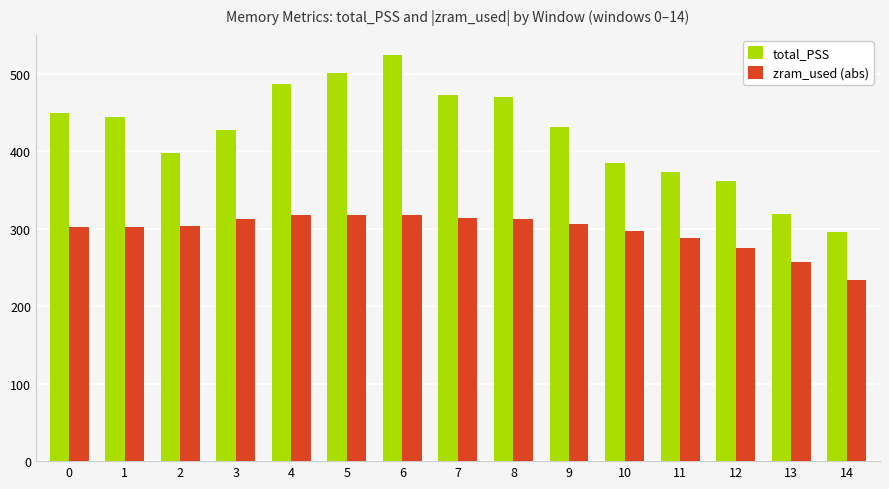

How many values in the zram_used (abs) series exceed 303?

8